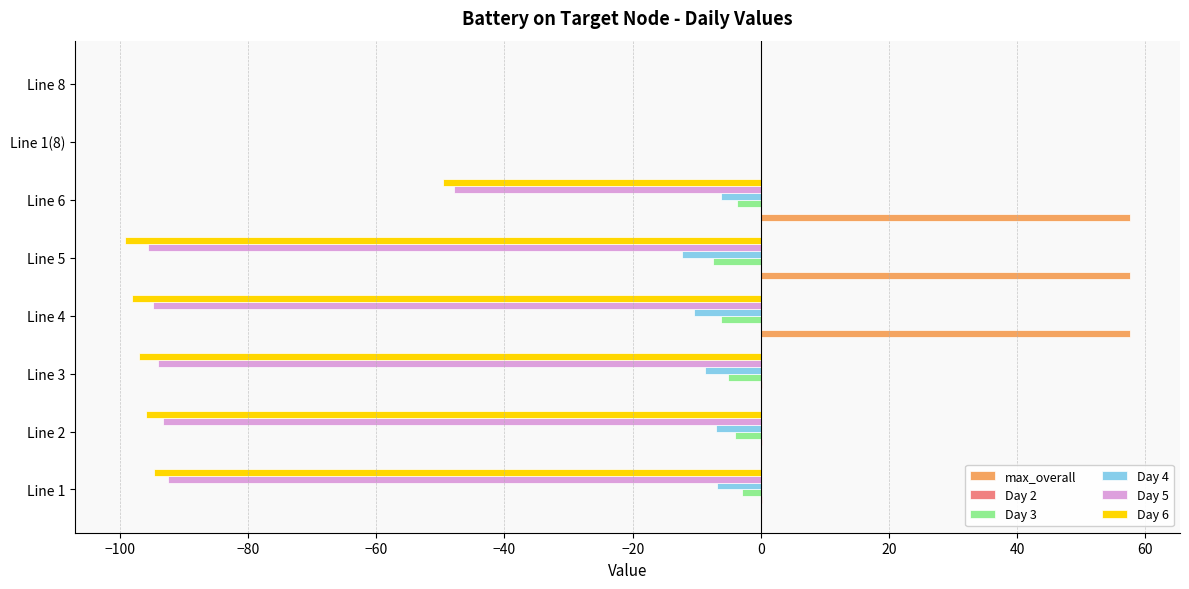

What is the maximum value shown in the chart?

57.6